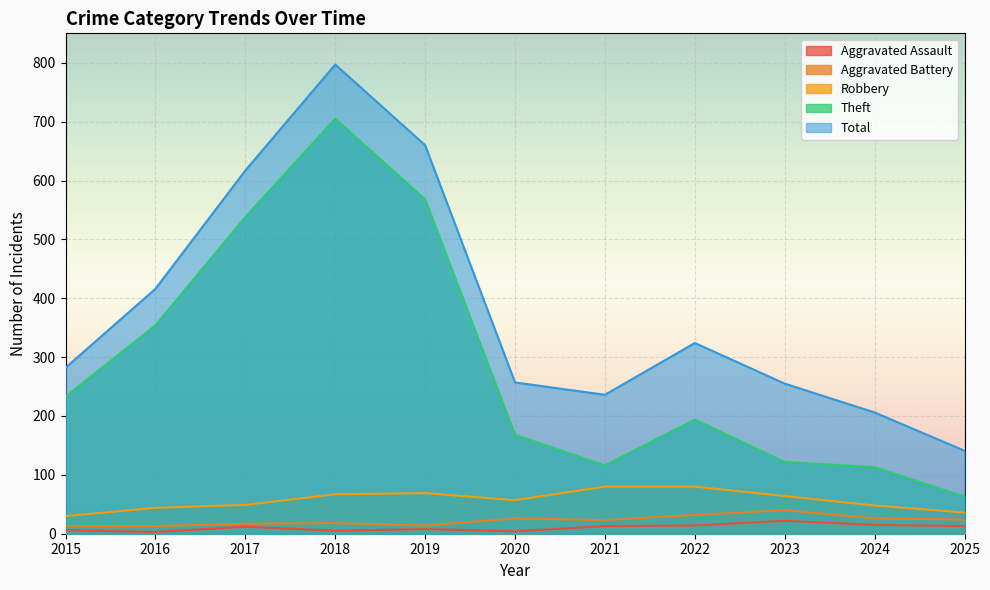

The Total series shows 416 at 2016. True or false?

True